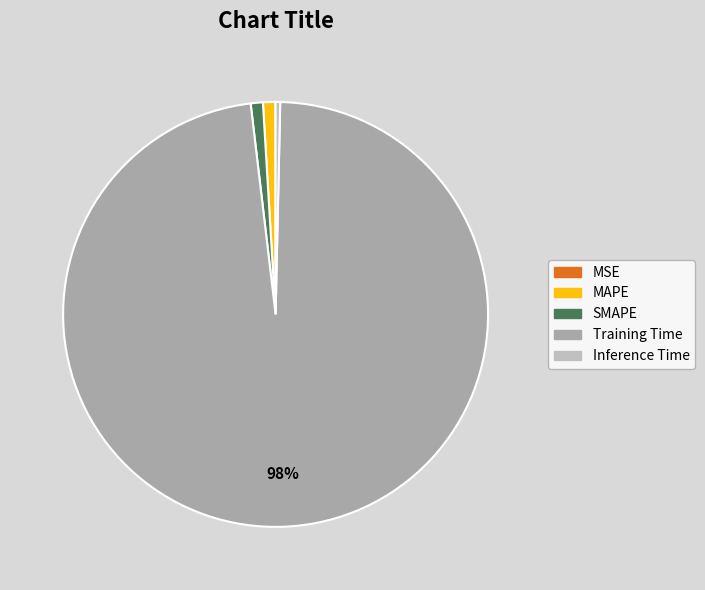

Does Training Time account for over 50% of the chart?

Yes